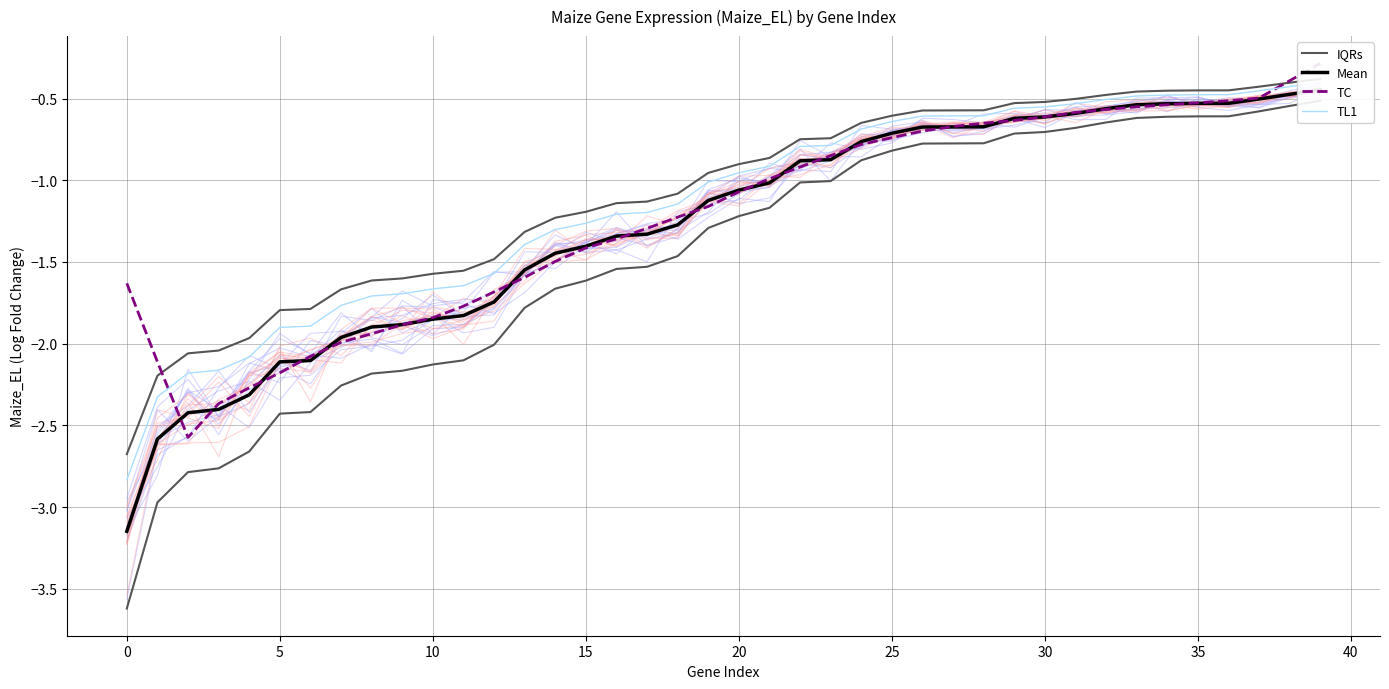

What is the average value of the IQRs series?

-1.1